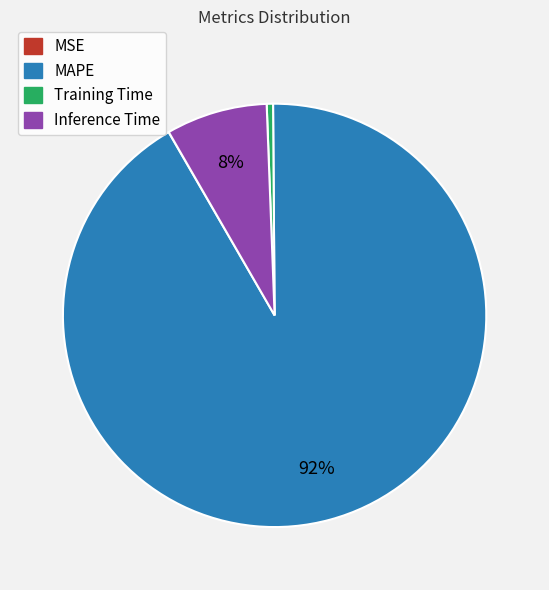

Is it true that Inference Time is 1% of the pie?

False